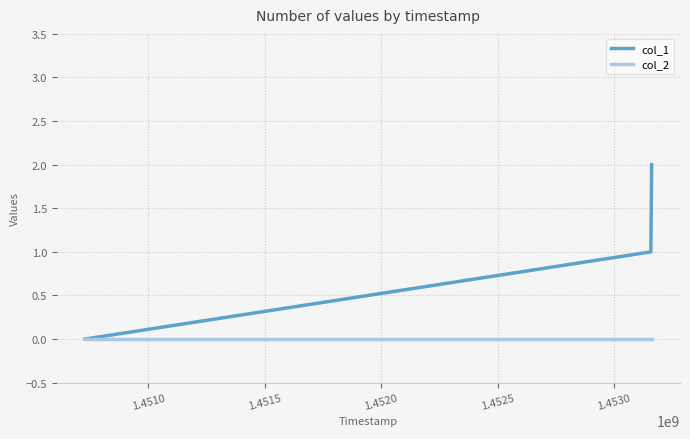

List the series in order of their peak value, highest first.

col_1, col_2